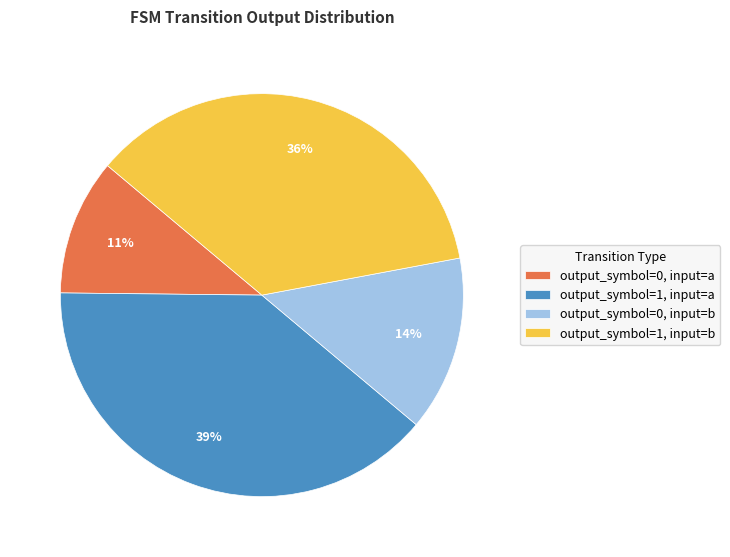

To the nearest percent, what is the average slice percentage?

25%